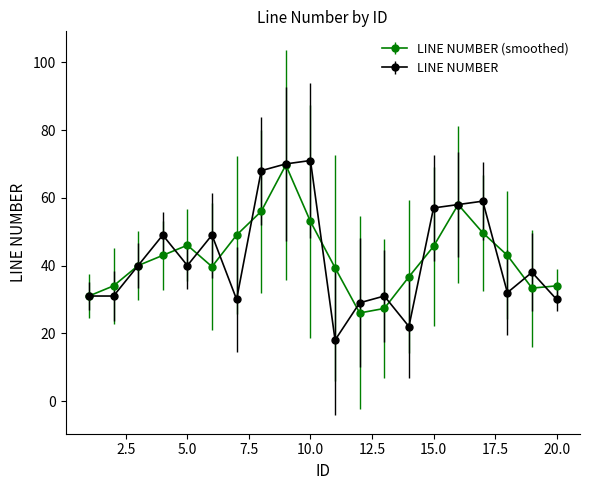

True or false: LINE NUMBER has more than 1 interior local peaks.

True